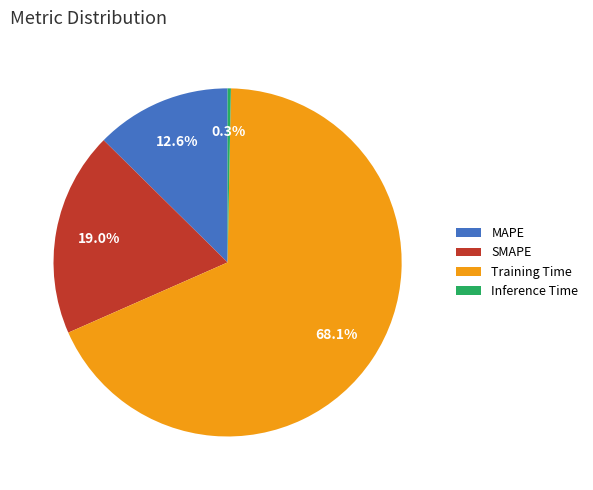

The SMAPE slice represents 7% of the pie. True or false?

False